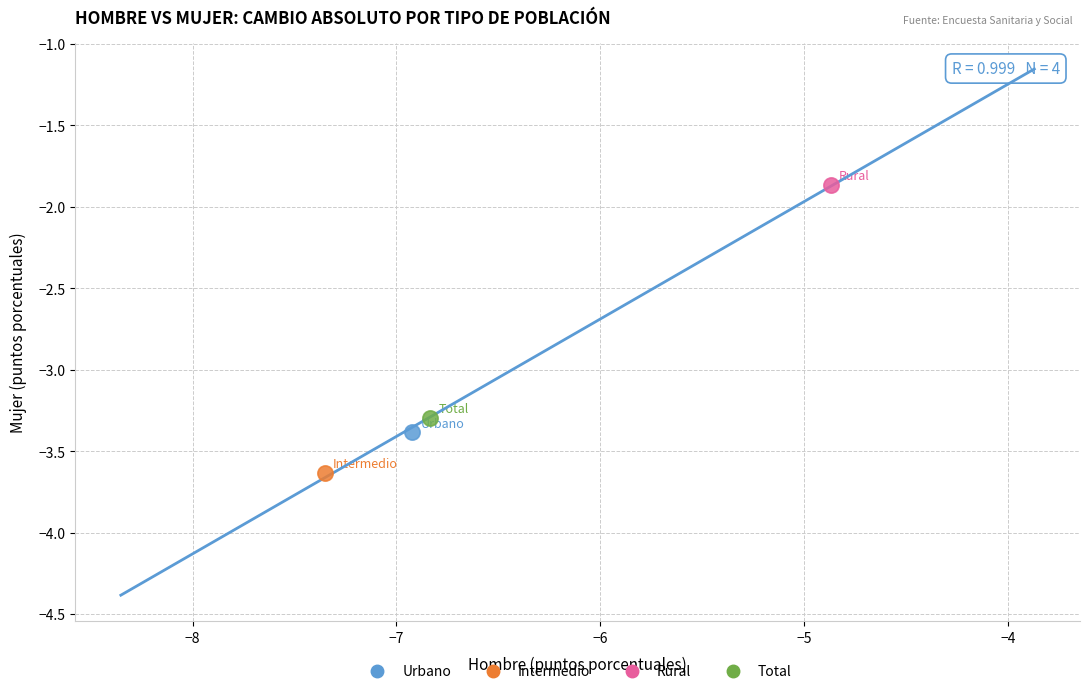

Which series reaches the minimum Y coordinate?

Intermedio